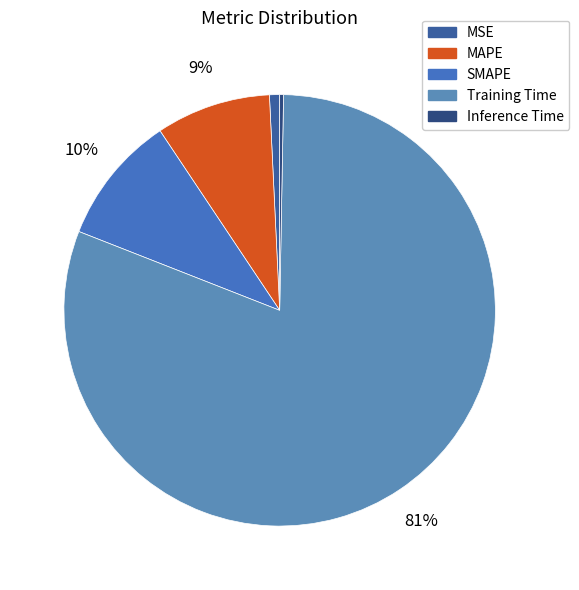

Is the sum of SMAPE and Inference Time greater than half?

No